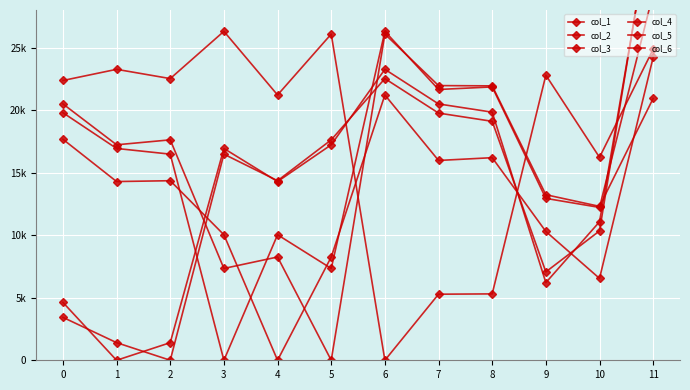

How many times do col_2 and col_3 cross each other?

3